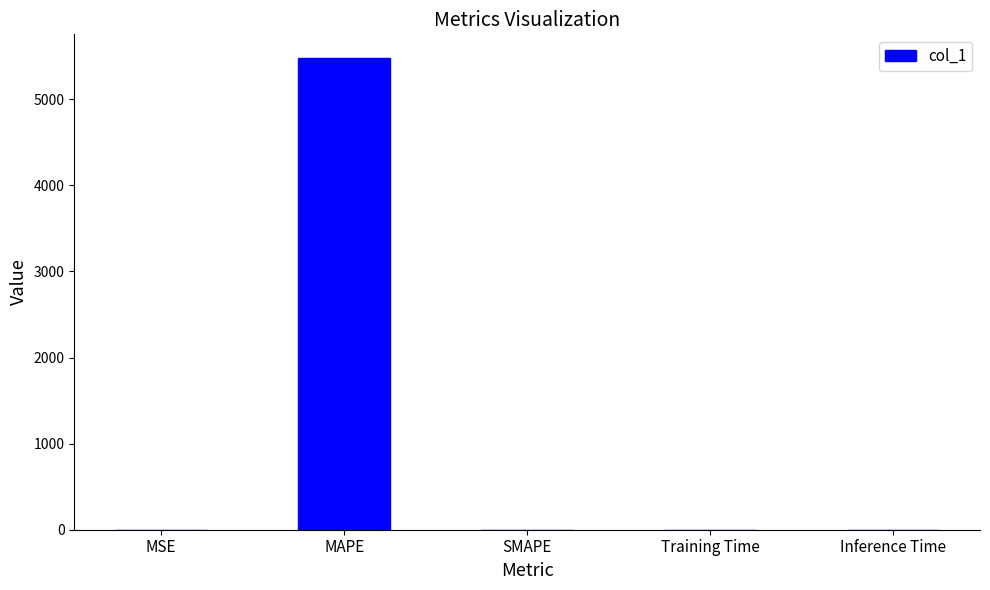

Does the chart contain stacked bars?

No